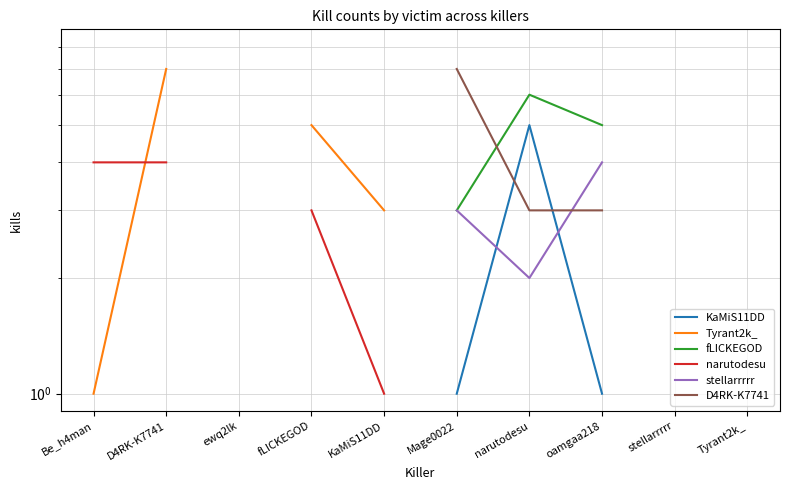

True or false: D4RK-K7741 and KaMiS11DD intersect in this chart.

True